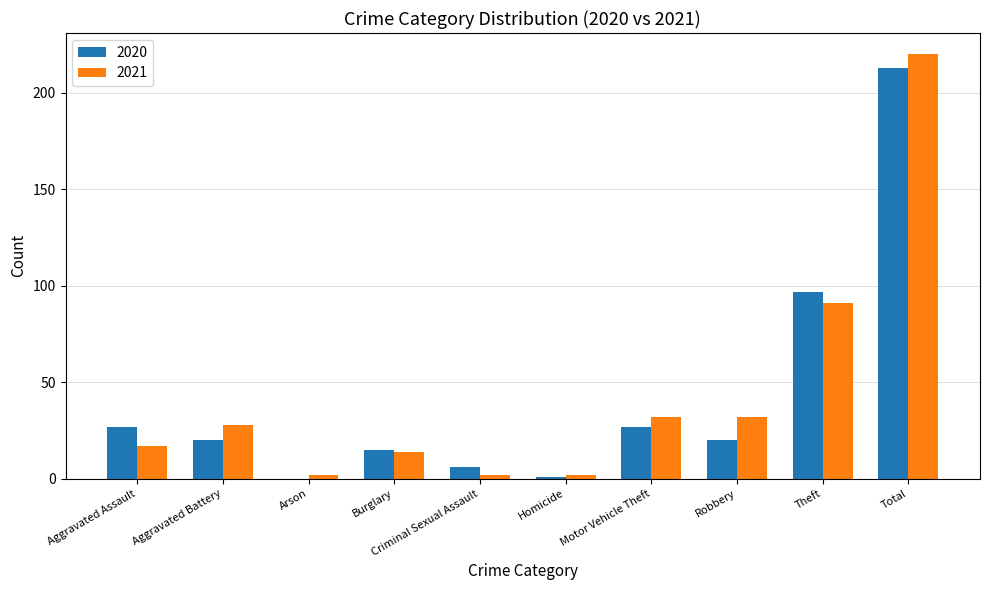

Are the bars grouped side by side (vs. stacked)?

Yes